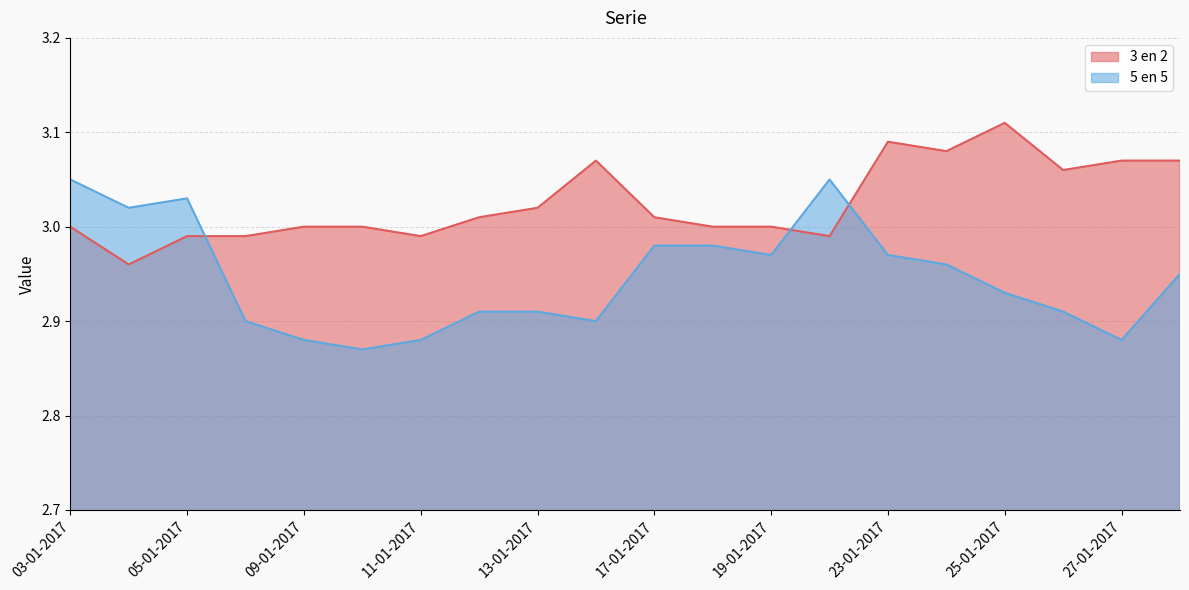

Count the 5 en 5 values in the range 2 to 3.

16